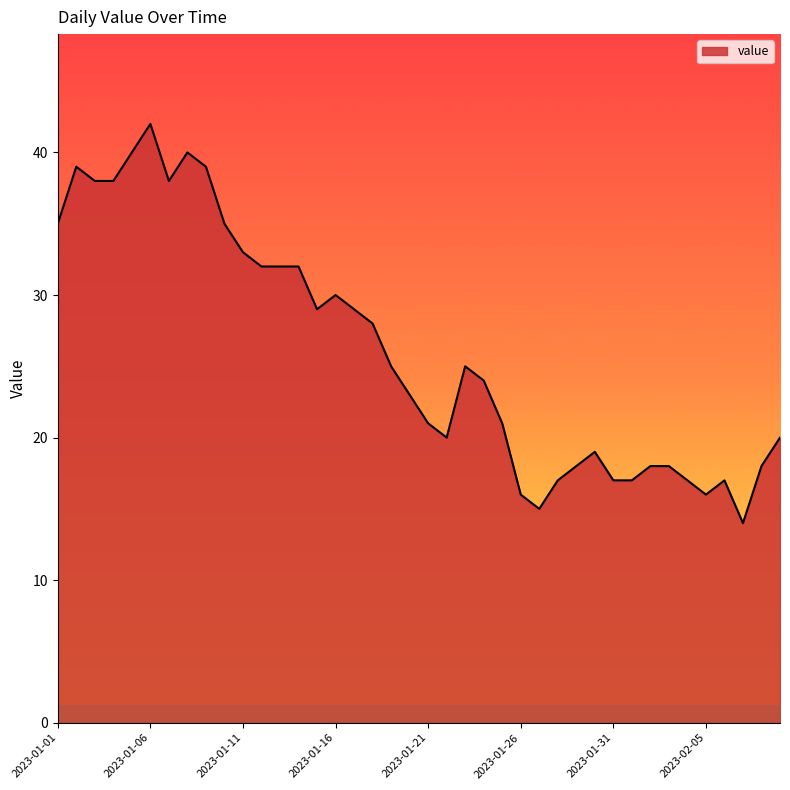

What is the difference between the maximum and minimum values?

28